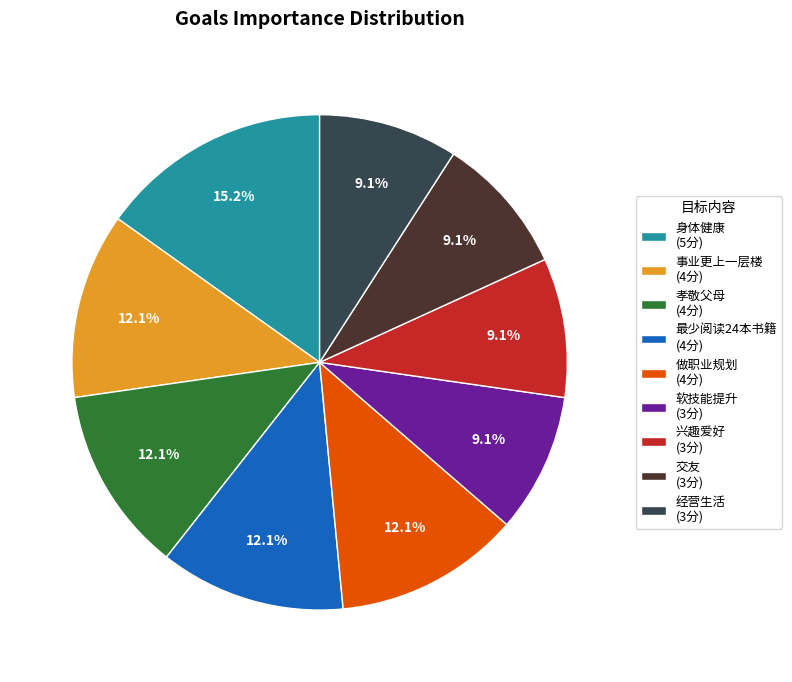

Which has a higher value, 经营生活 (3分) or 事业更上一层楼 (4分)?

事业更上一层楼 (4分)